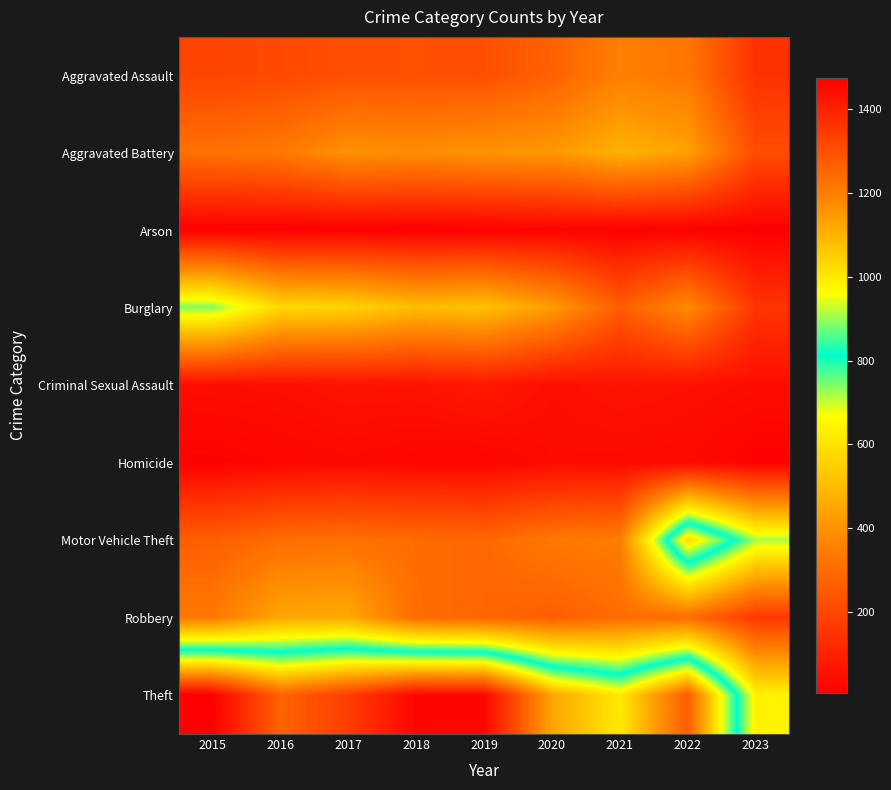

At how many categories does at least one series exceed 900?

8